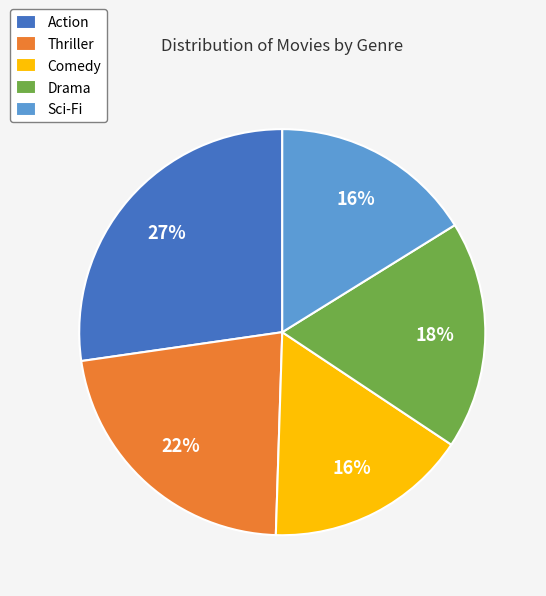

Is Comedy the majority of the pie?

No